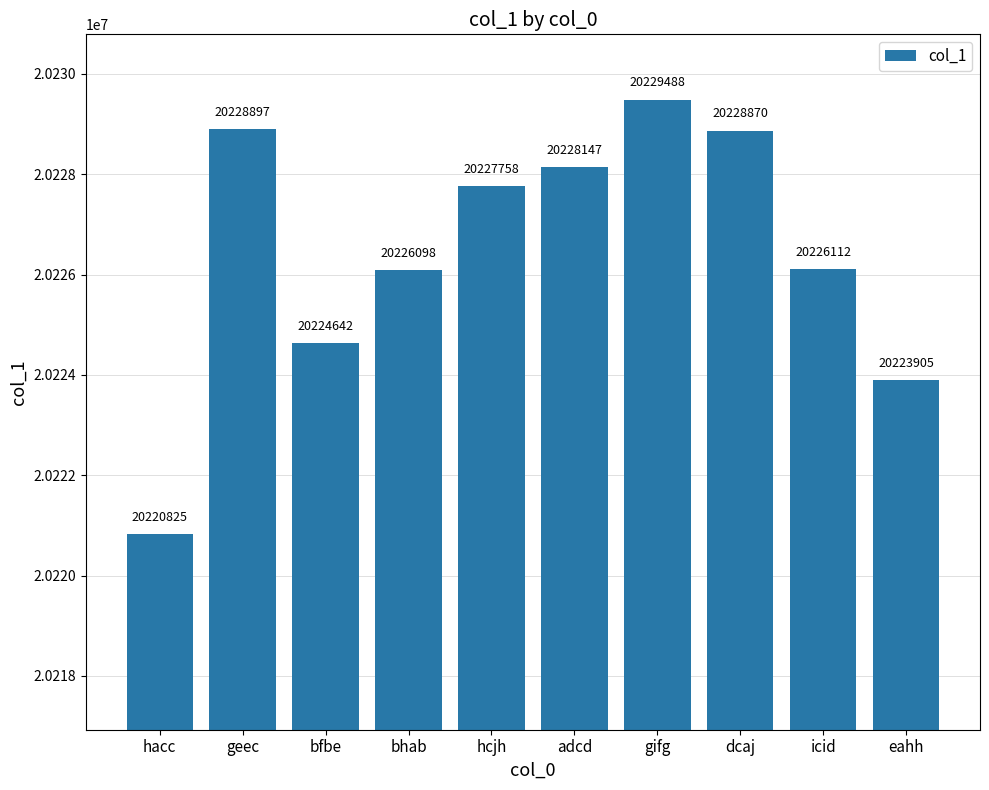

What is the greatest value displayed?

20229488